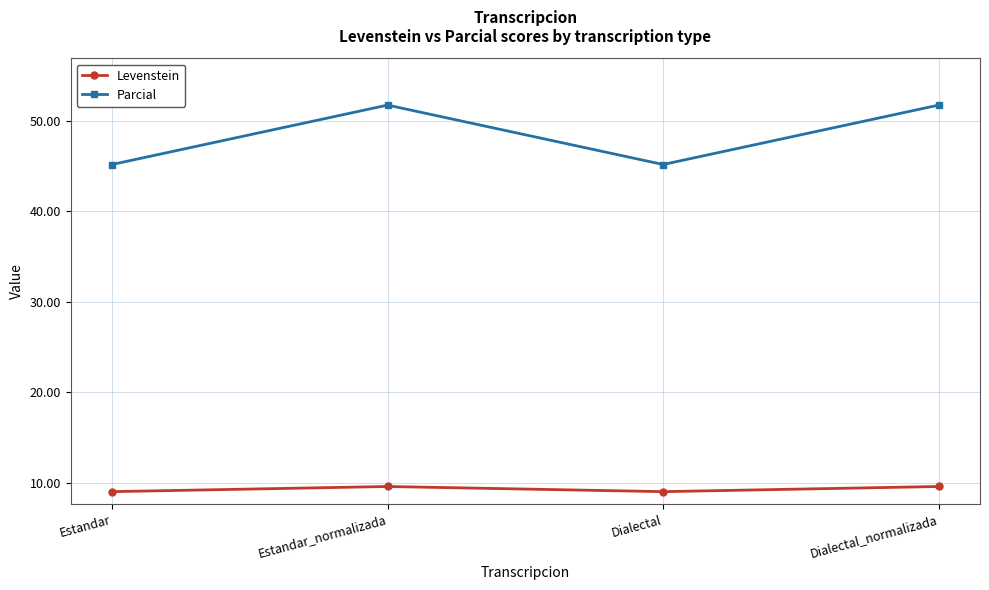

What are all the series names shown in the legend?

Levenstein, Parcial